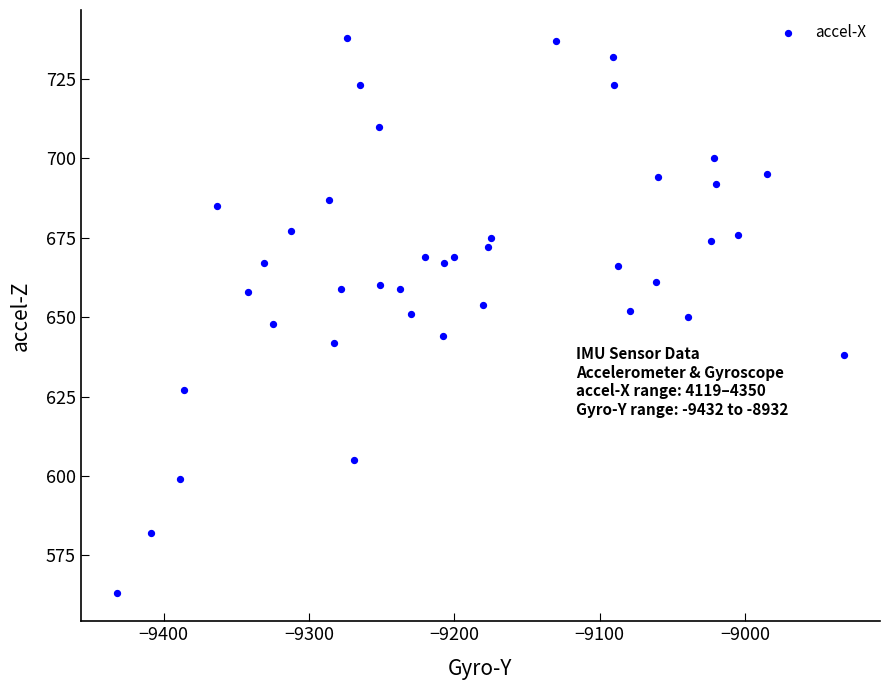

What is the range of Y values (max minus min)?

175